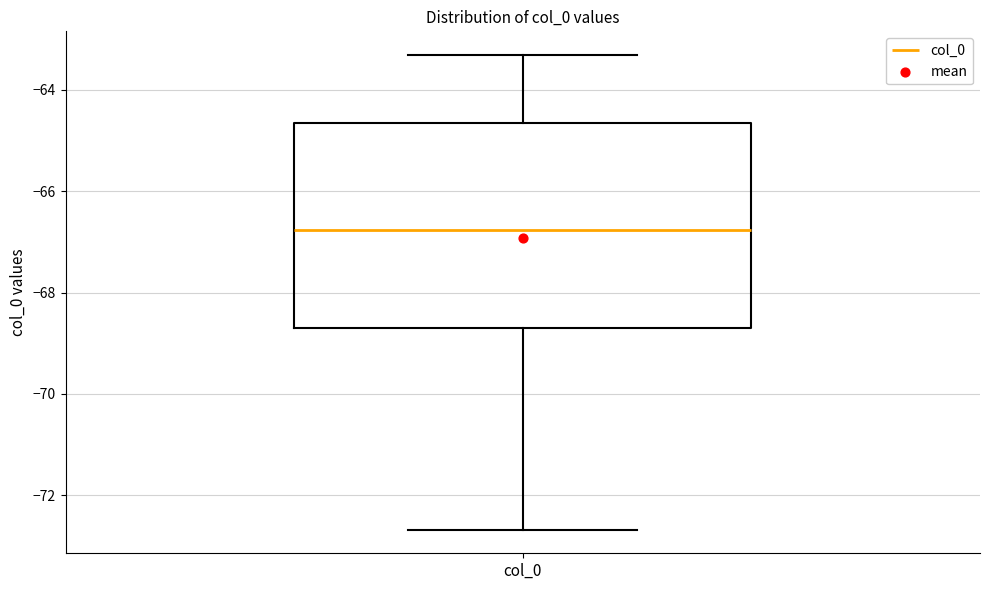

Read this box plot against the y-axis: the position of the median line, the range covered by the box, and the ends of both whiskers. The values are not printed on the chart, so give them approximately, as read against the axis.

median -66.8, box -68.6 to -64.6, whiskers -72.6 to -63.4